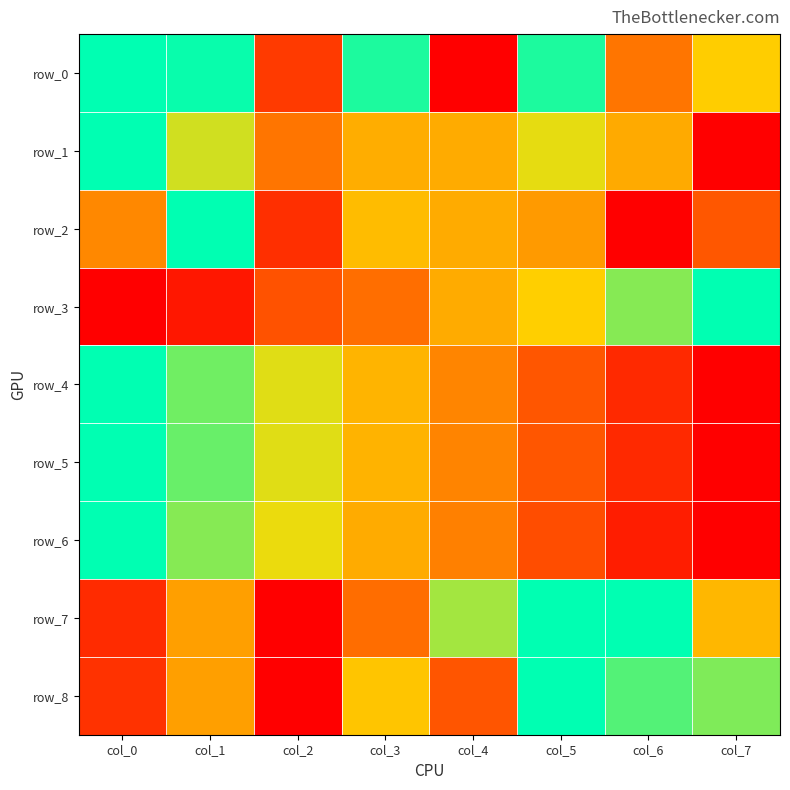

At which label does row_2 reach its minimum?

col_6